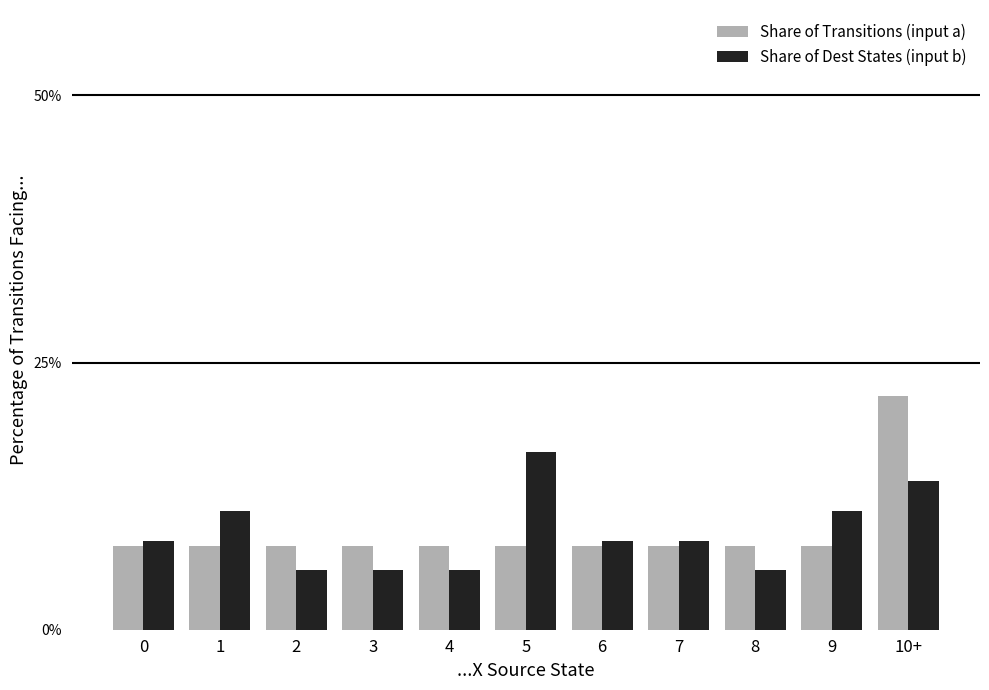

Which label corresponds to the largest value in the chart?

10+